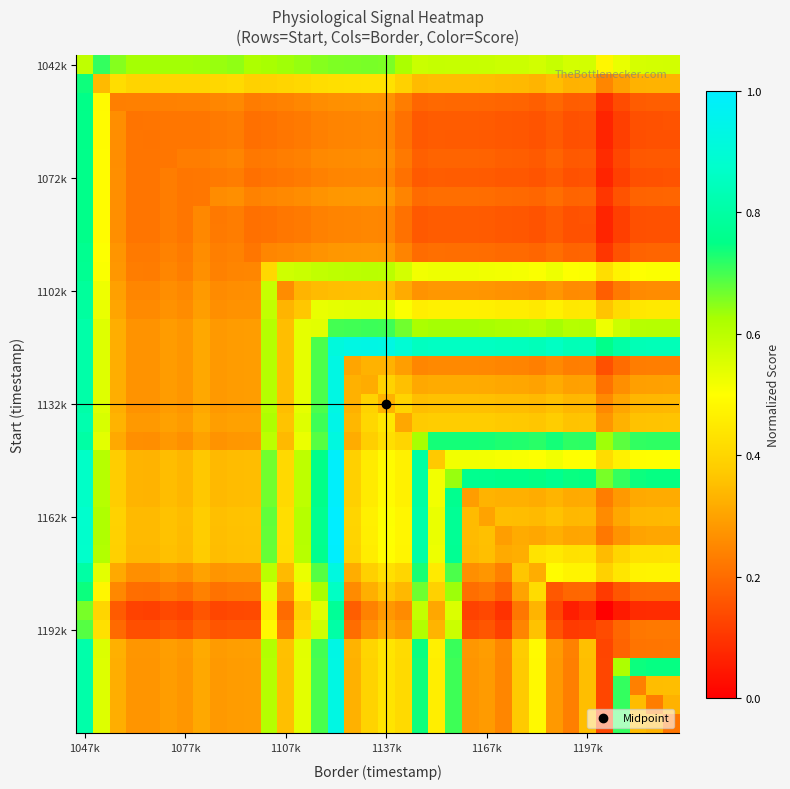

At which category is the sum across all series the highest?

1047k